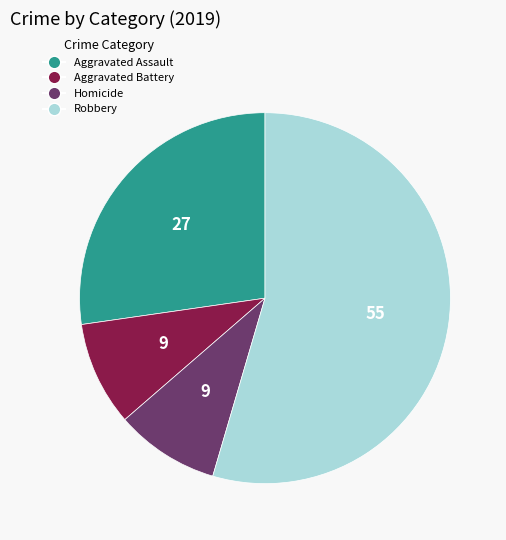

Does any single category account for the majority?

Yes